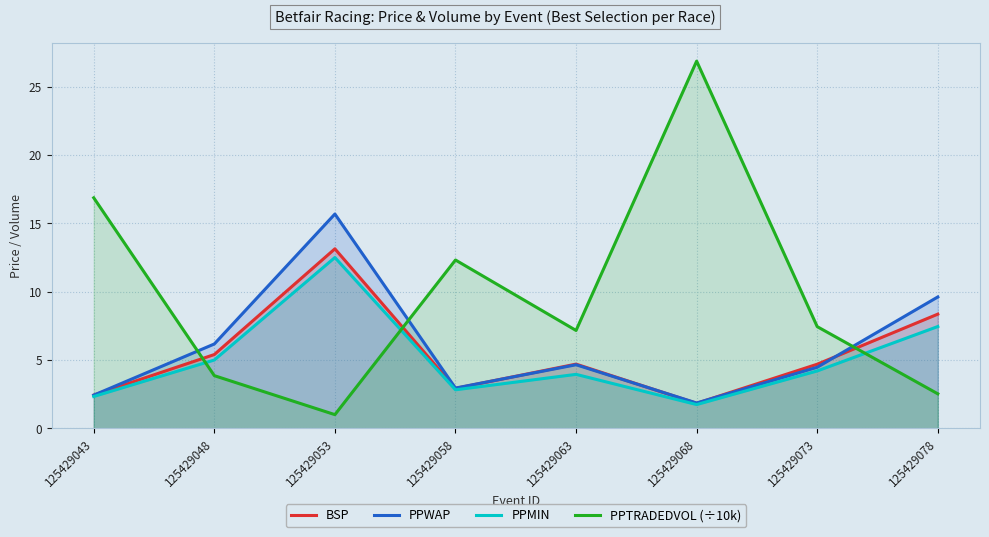

What is the sum of all PPMIN values?

40.0